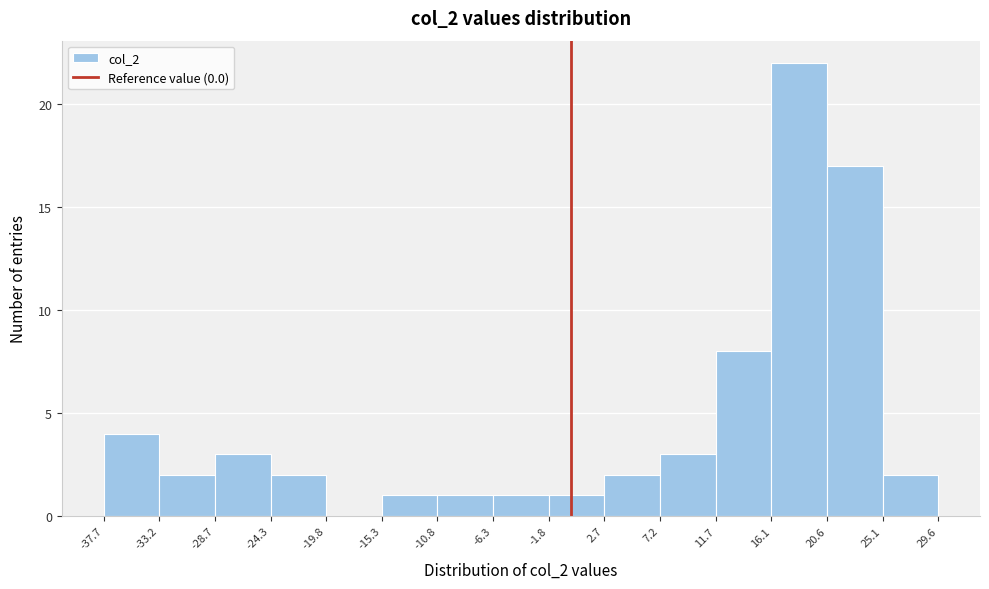

How tall is the bar that spans 11.7 to 16.1 on the x-axis? The values are not printed on the chart, so give them approximately, as read against the axis.

8